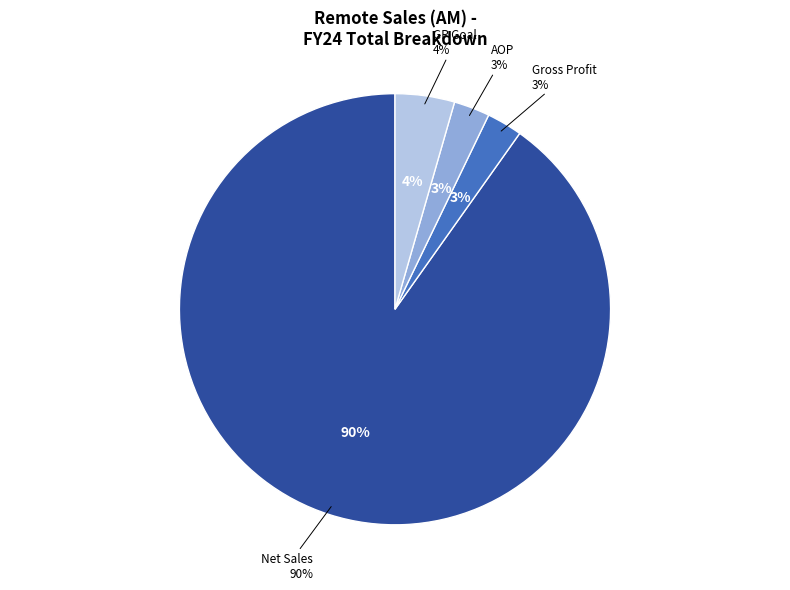

The Gross Profit slice represents 9% of the pie. True or false?

False